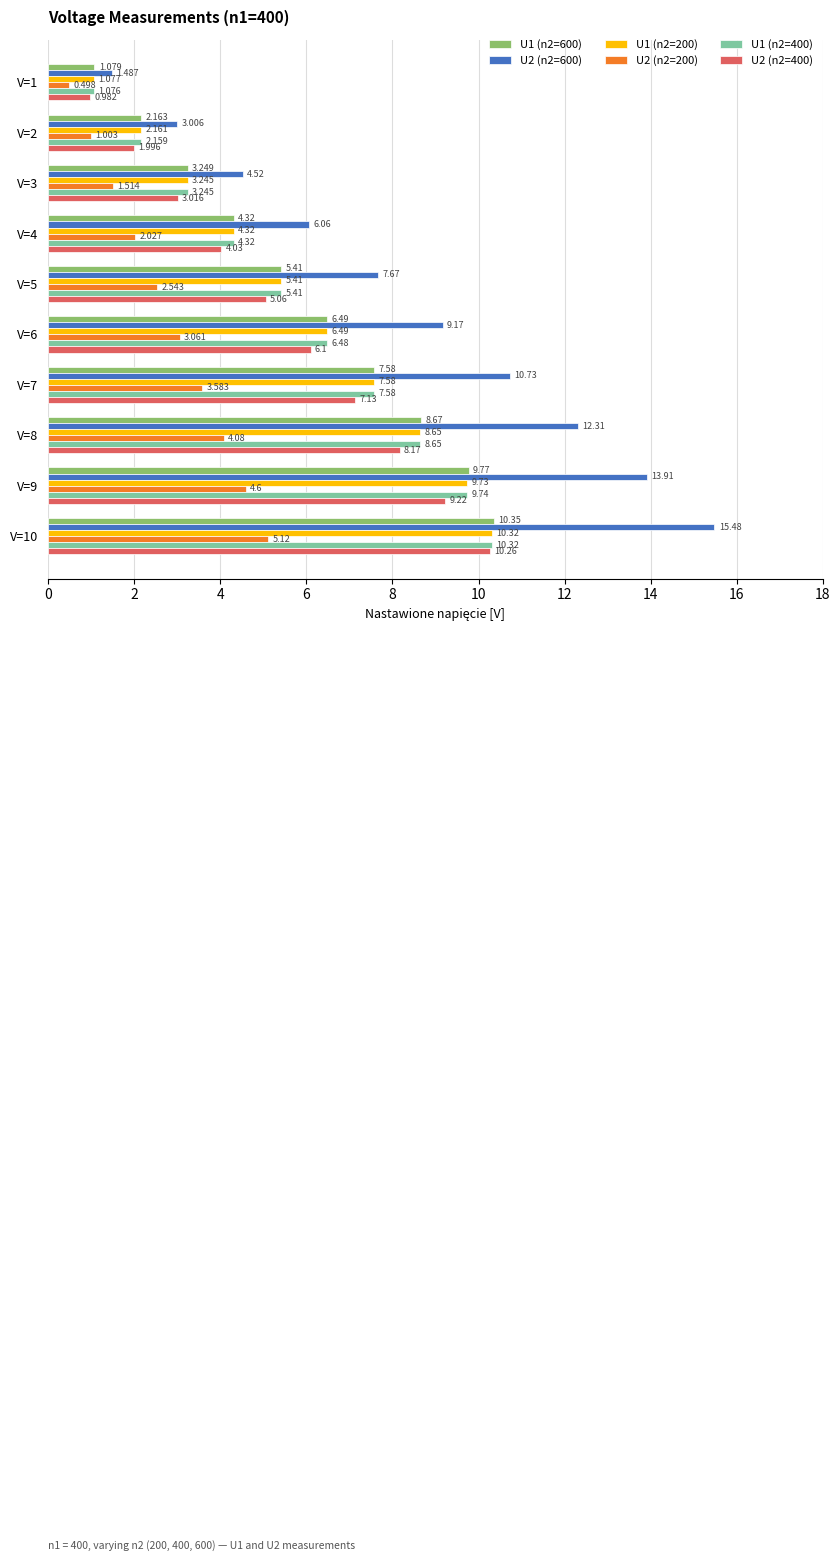

Is the value of U2 (n2=600) at V=9 greater than the value of U1 (n2=600) at V=9?

Yes